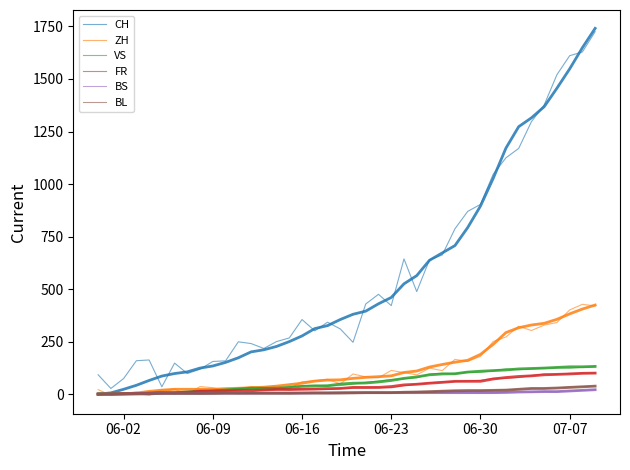

Is the value of CH at 18 greater than the value of ZH at 33?

Yes